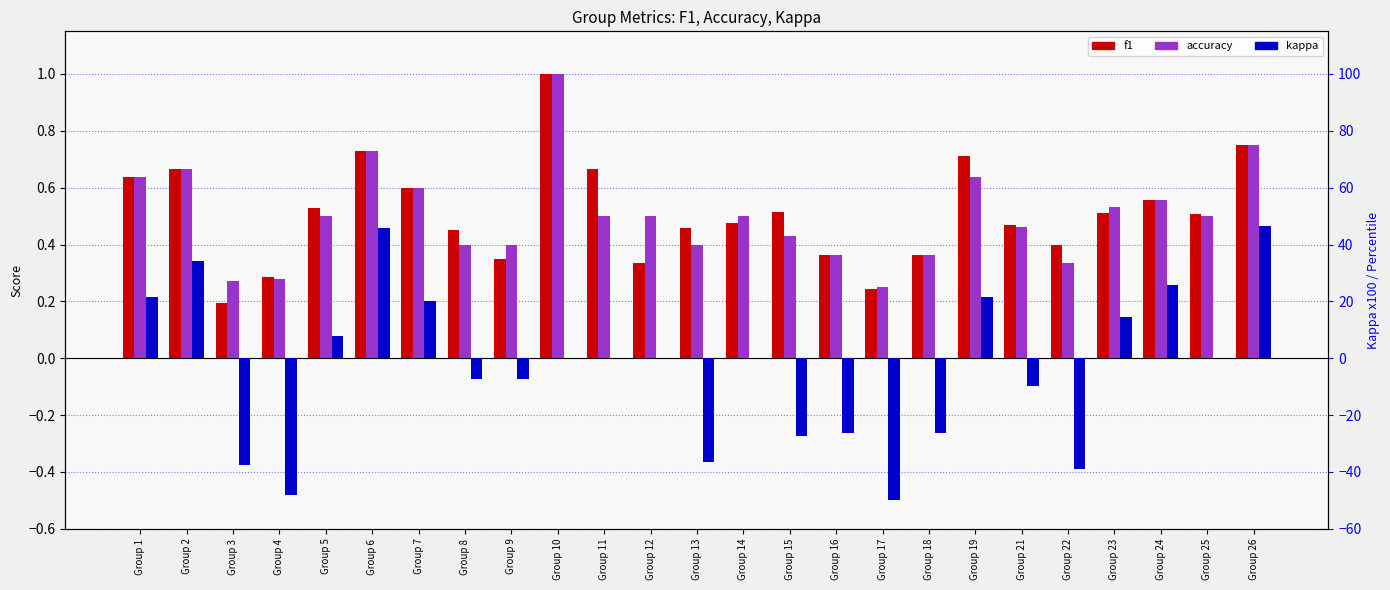

Which series has the largest total across all categories?

f1